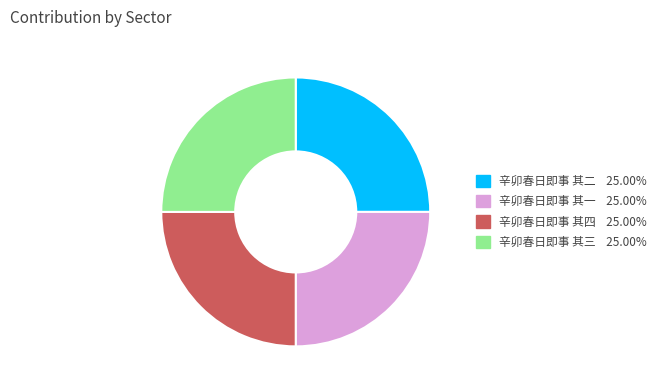

Approximately how many times larger is the value at 辛卯春日即事 其四 compared to 辛卯春日即事 其二?

1.0